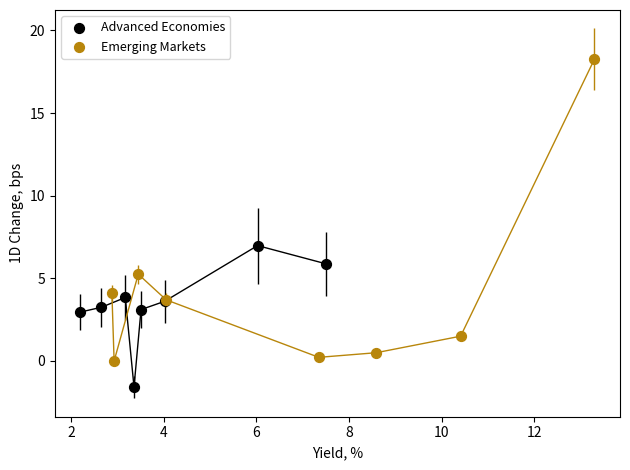

Which series reaches the minimum Y coordinate?

Advanced Economies